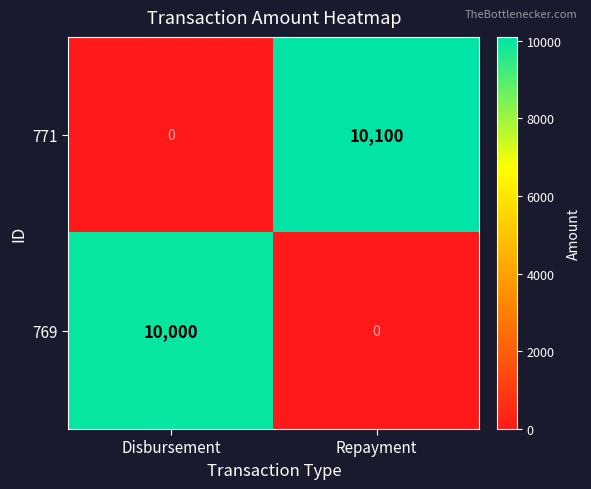

What is the highest value of the 769 series?

10000